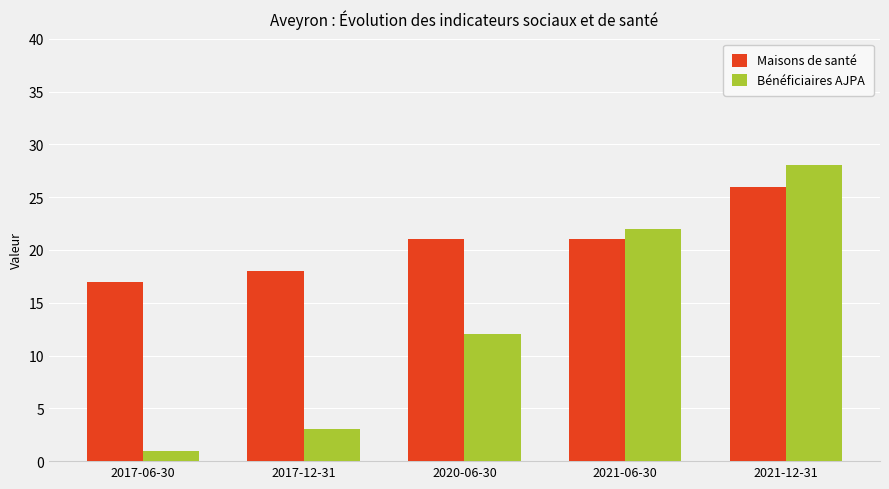

At which category is the sum across all series the highest?

2021-12-31